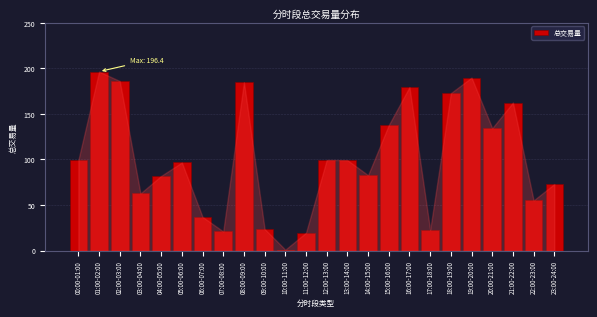

Which label corresponds to the largest value in the chart?

01:00-02:00